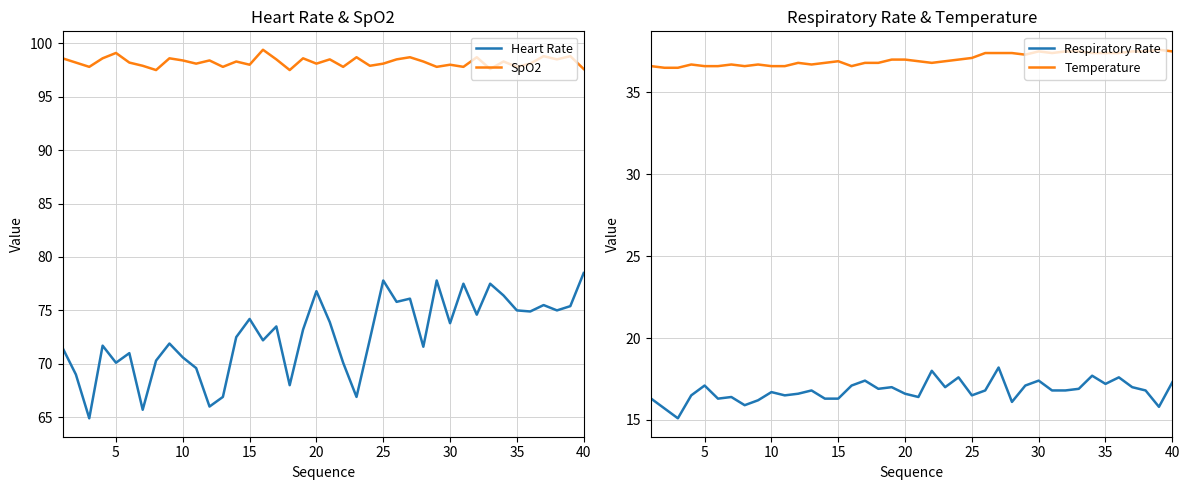

The Temperature series shows 66.4 at 35. True or false?

False